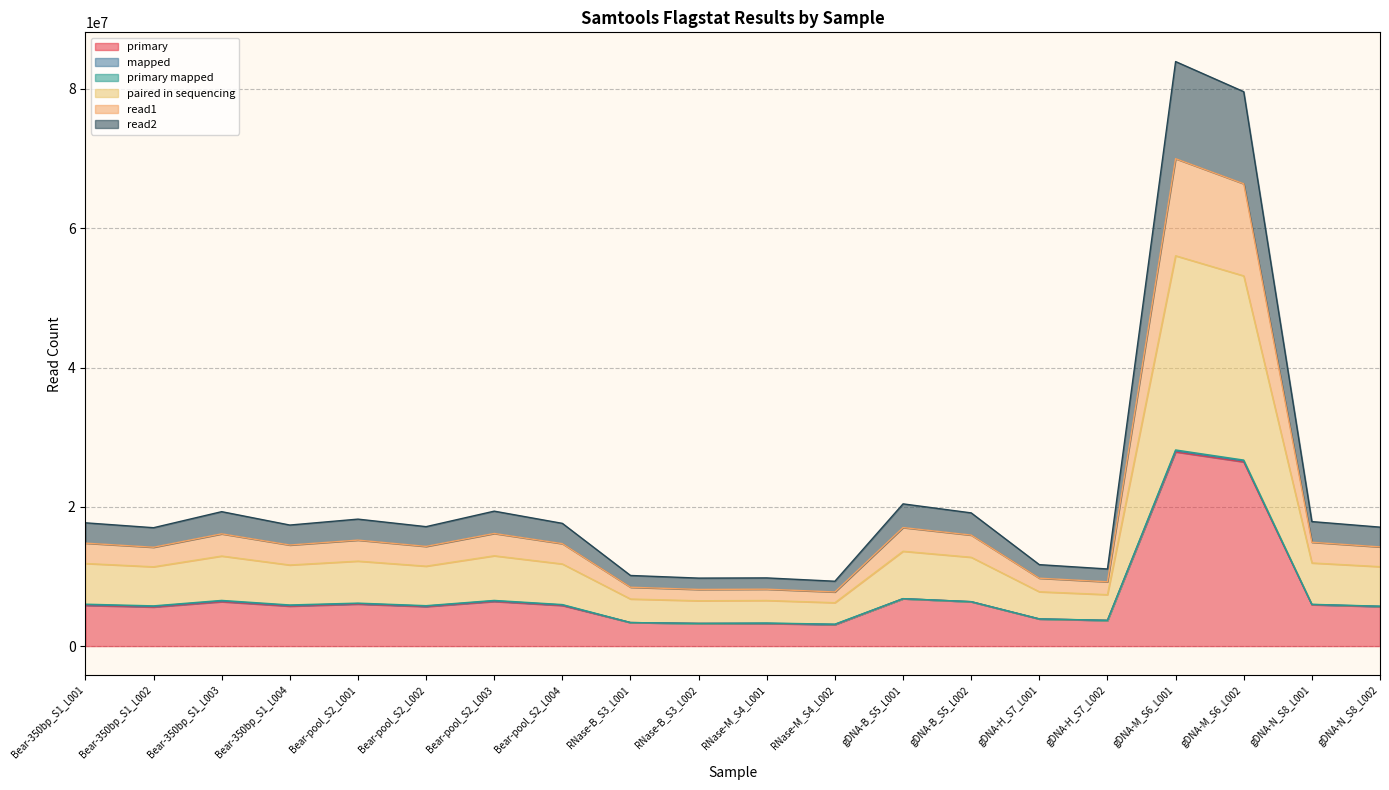

True or false: primary and read2 intersect in this chart.

False